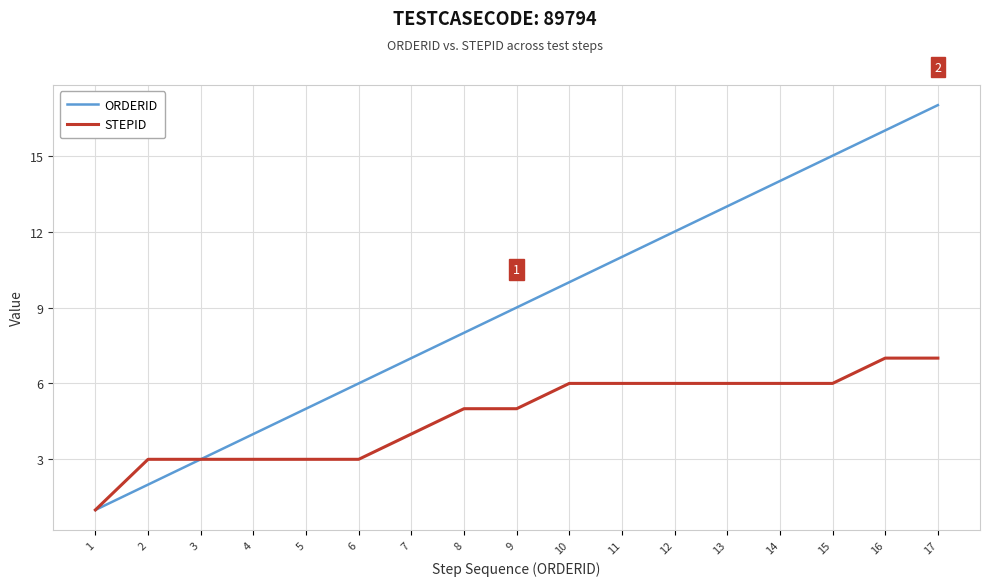

True or false: STEPID has a value of 6 at 10.

True